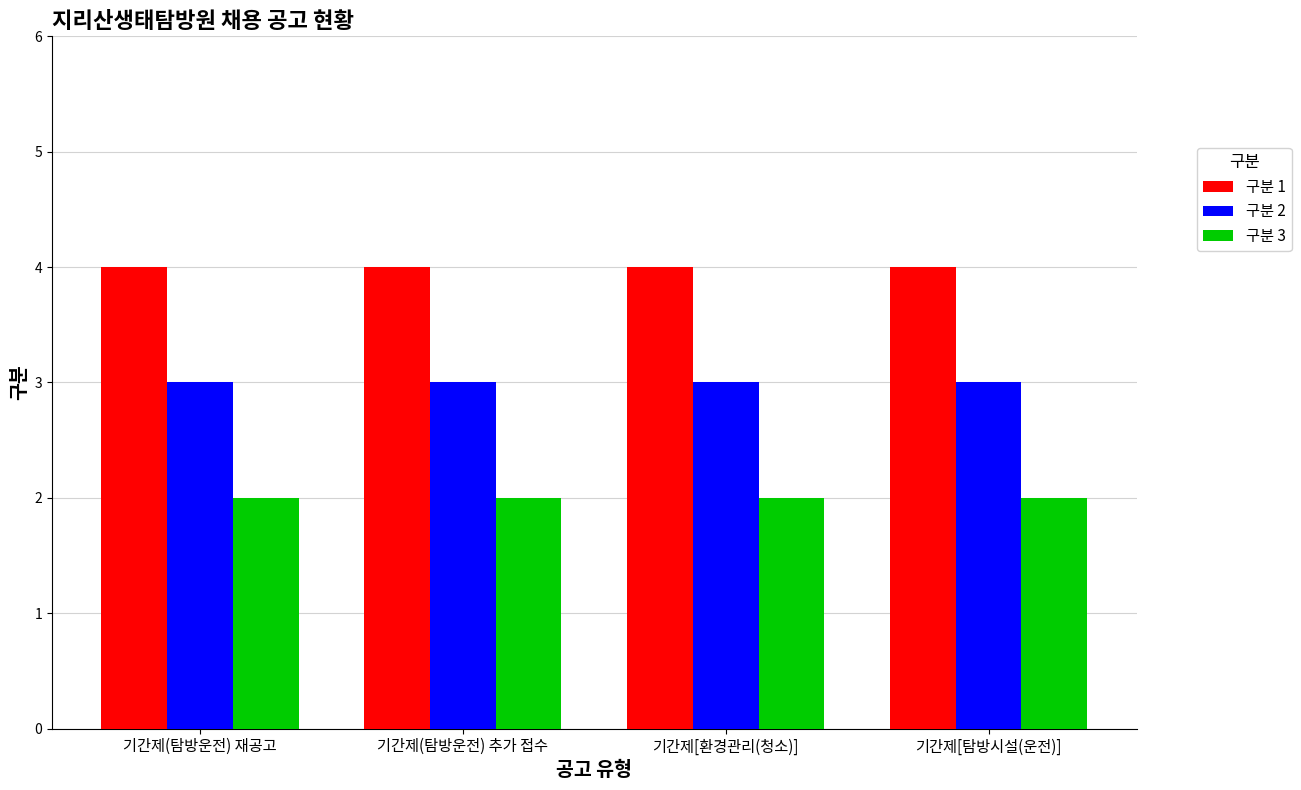

Reading right to left, list all the values displayed in this chart.

구분 1: 기간제[탐방시설(운전)]=4	기간제[환경관리(청소)]=4	기간제(탐방운전) 추가 접수=4	기간제(탐방운전) 재공고=4
구분 2: 기간제[탐방시설(운전)]=3	기간제[환경관리(청소)]=3	기간제(탐방운전) 추가 접수=3	기간제(탐방운전) 재공고=3
구분 3: 기간제[탐방시설(운전)]=2	기간제[환경관리(청소)]=2	기간제(탐방운전) 추가 접수=2	기간제(탐방운전) 재공고=2